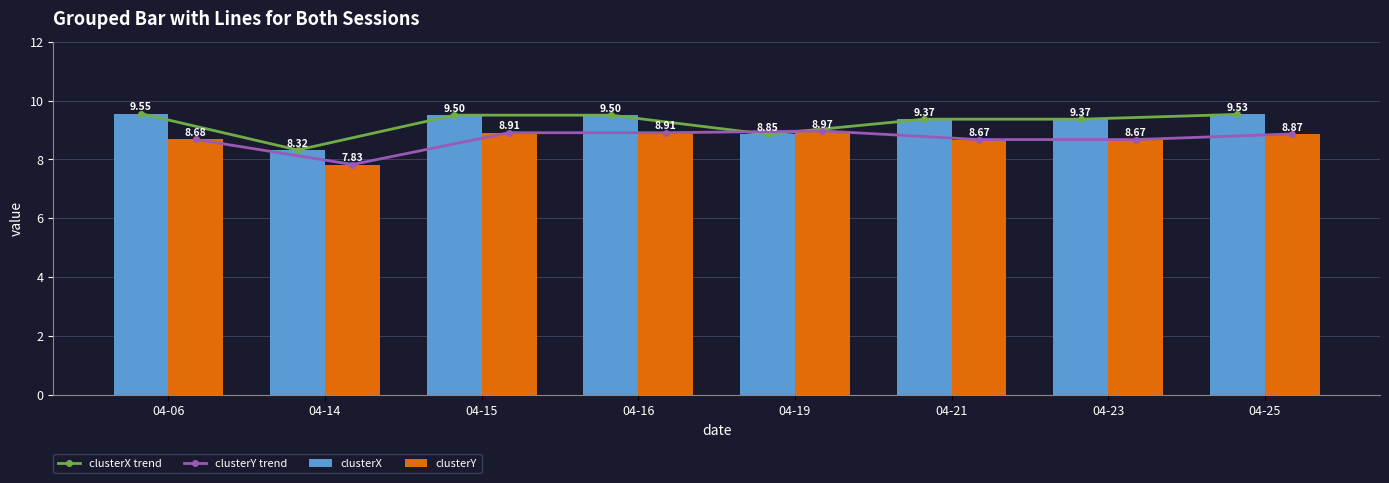

How many series are shown in this chart?

4